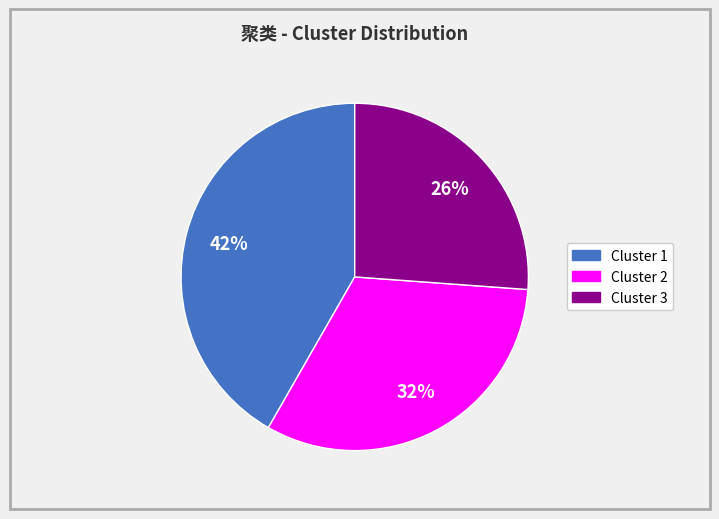

To the nearest percent, what is the difference between the largest and smallest slice percentages?

16%